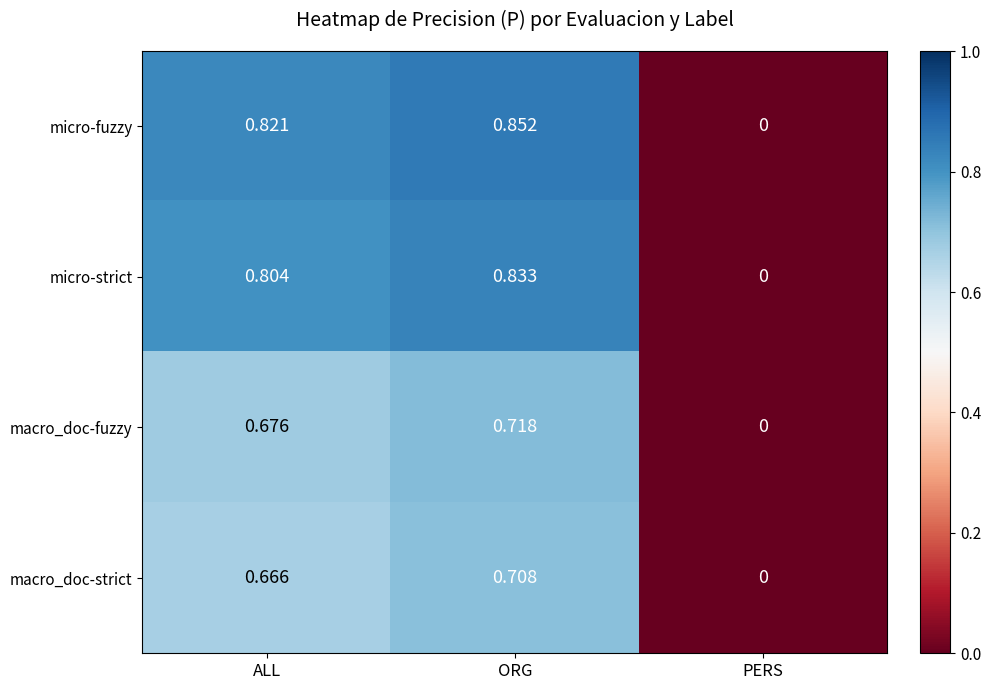

Count the number of data series in this chart.

4